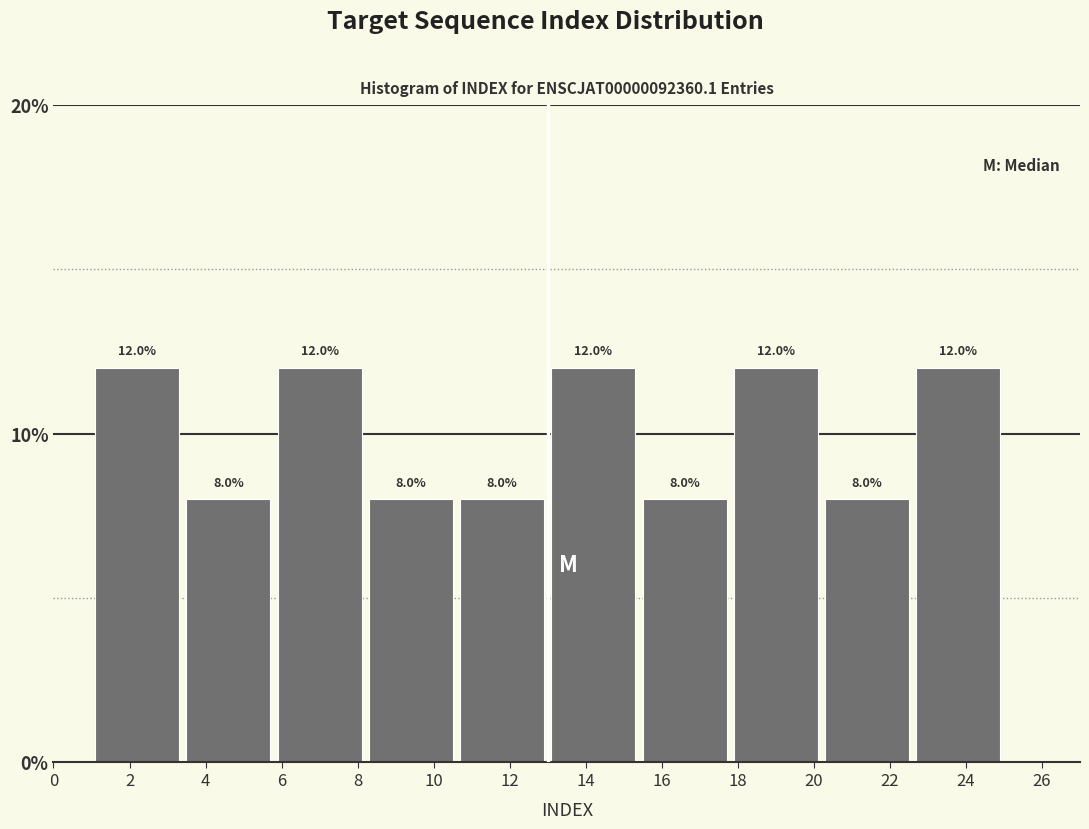

Reading left to right, list every bar in this chart as the range it spans on the x-axis followed by its height.

1.0 to 3.4: 12.0
3.4 to 5.8: 8.0
5.8 to 8.2: 12.0
8.2 to 10.6: 8.0
10.6 to 13.0: 8.0
13.0 to 15.4: 12.0
15.4 to 17.8: 8.0
17.8 to 20.2: 12.0
20.2 to 22.6: 8.0
22.6 to 25.0: 12.0